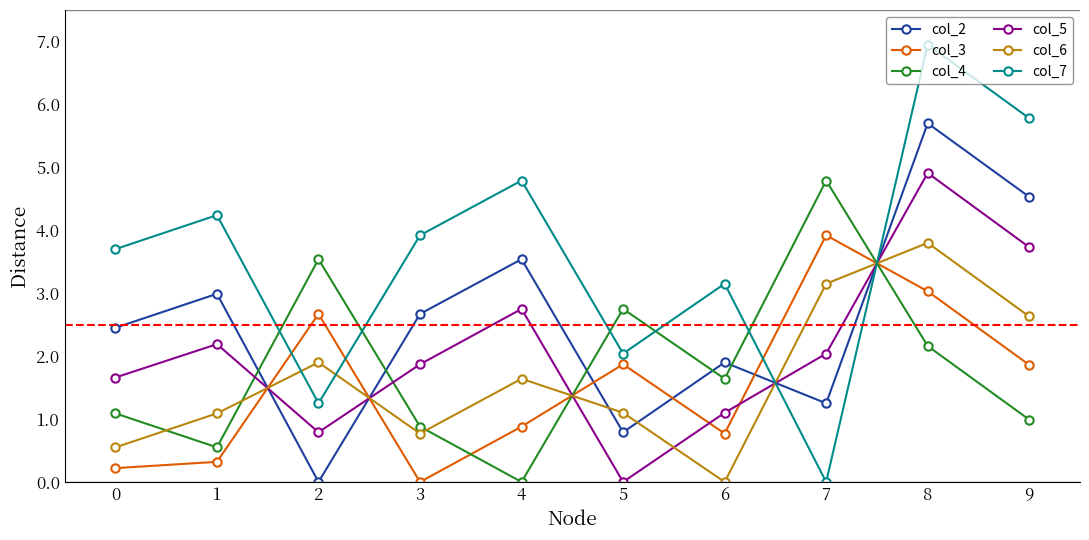

Which series has the largest range (max minus min)?

col_7